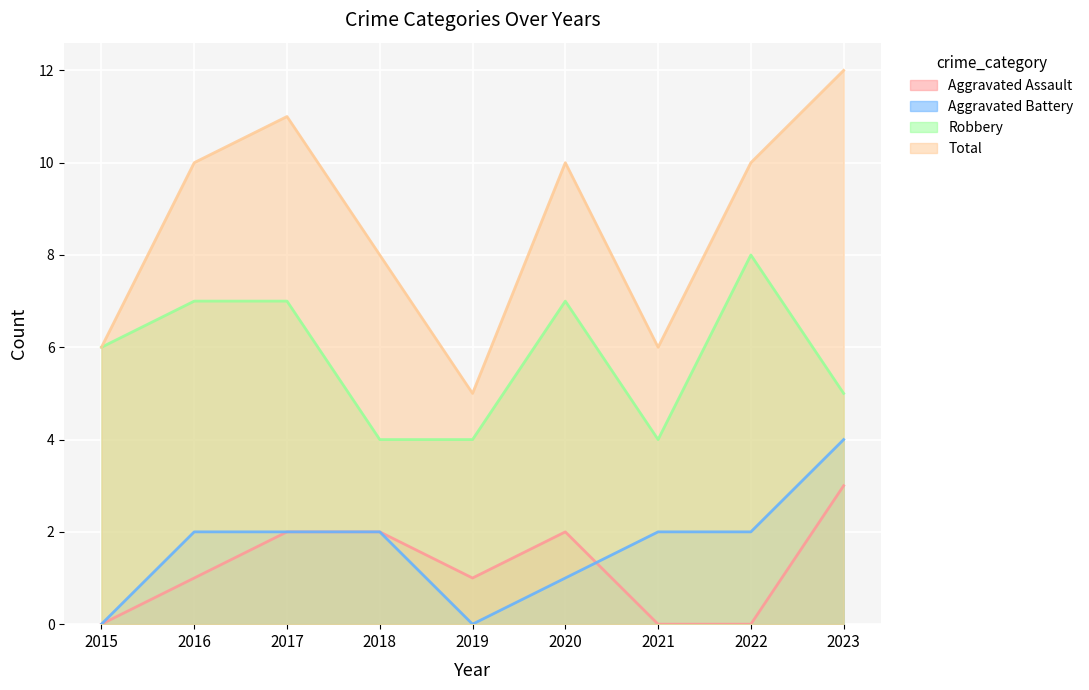

What is the approximate value of Aggravated Battery at 2020?

1